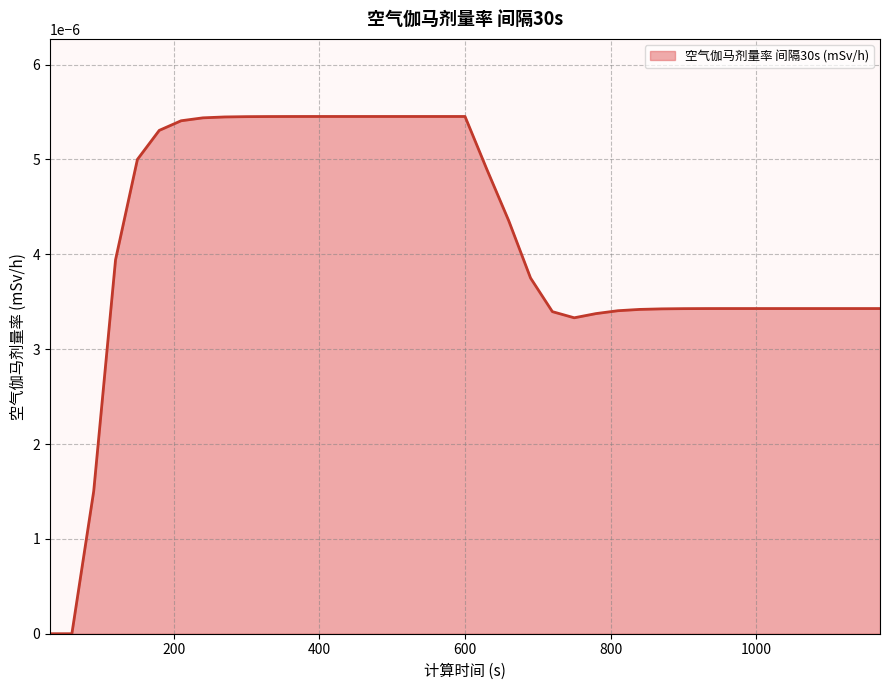

How many lines are shown in the chart?

1